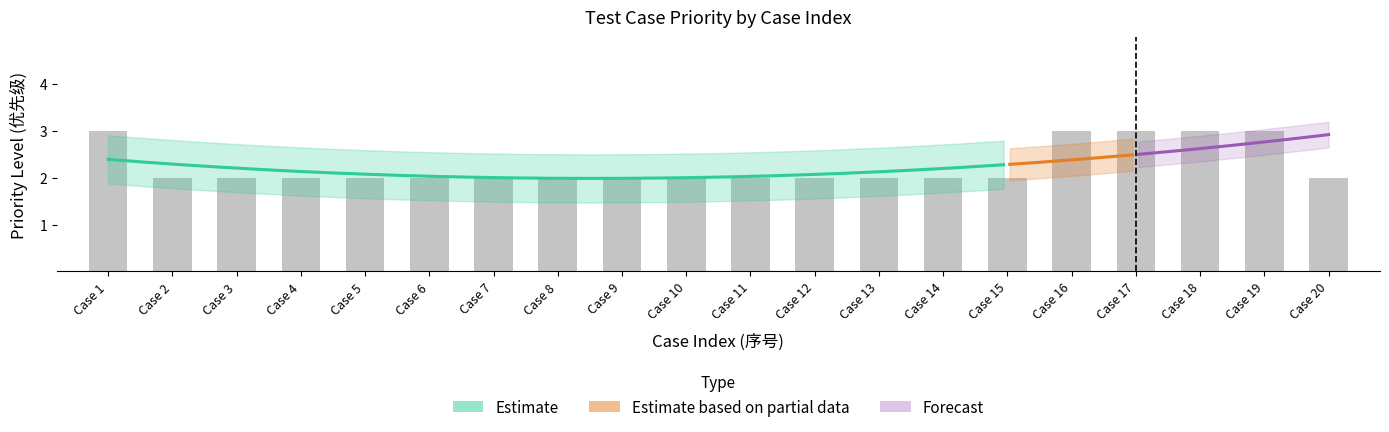

How many bars are there in total?

20